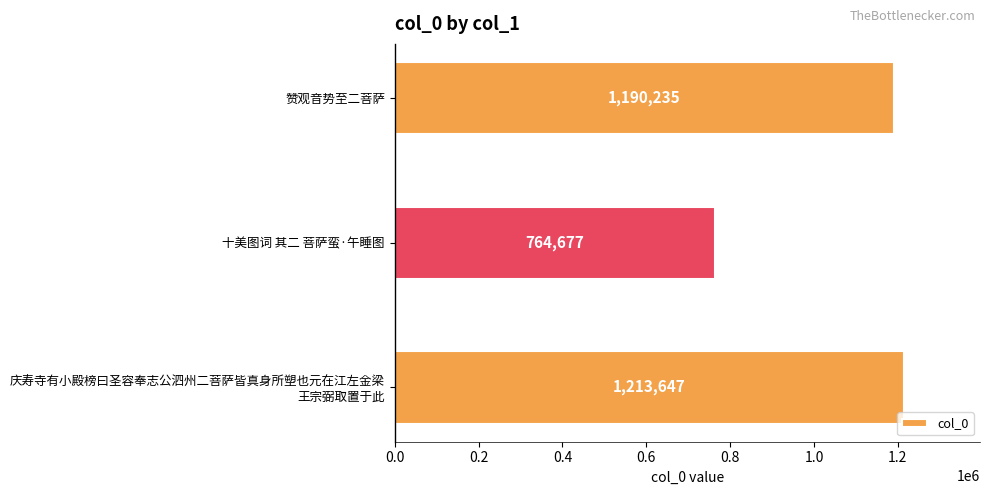

How many values are below 1190235?

1